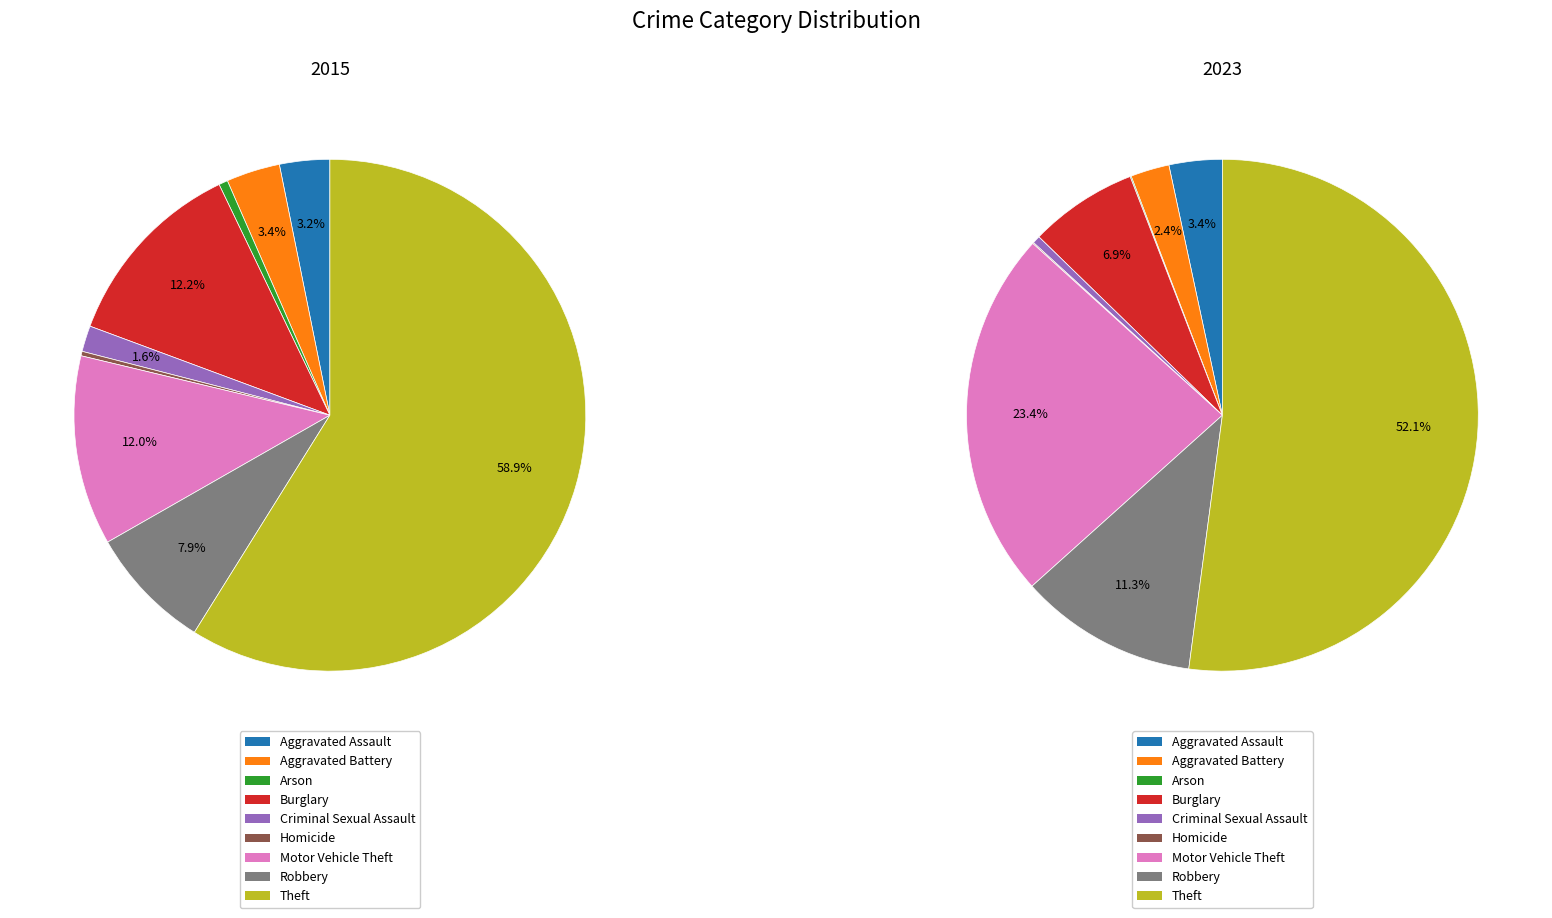

To the nearest percent, what portion does 4 represent?

2%